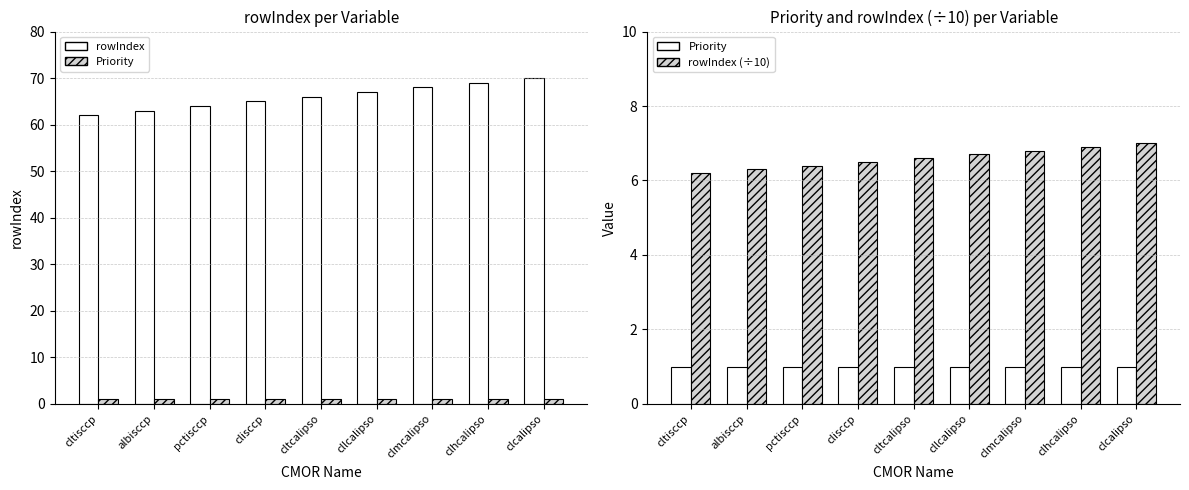

What is the sum of the rowIndex values at pctisccp and clisccp?

129.0